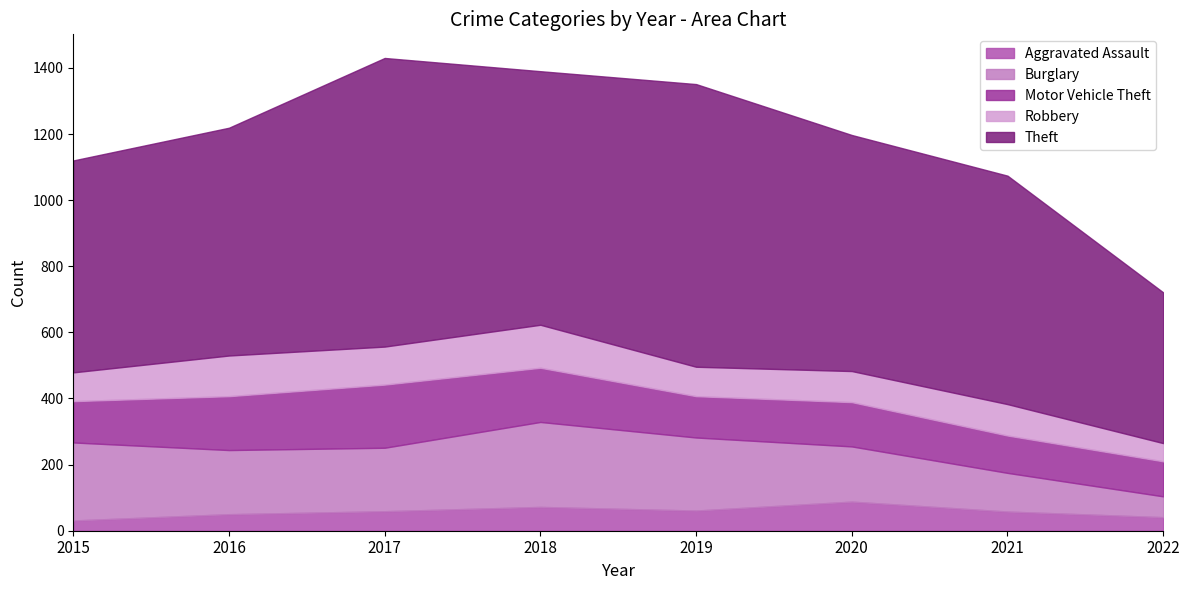

Where is the first local maximum for Theft?

2017